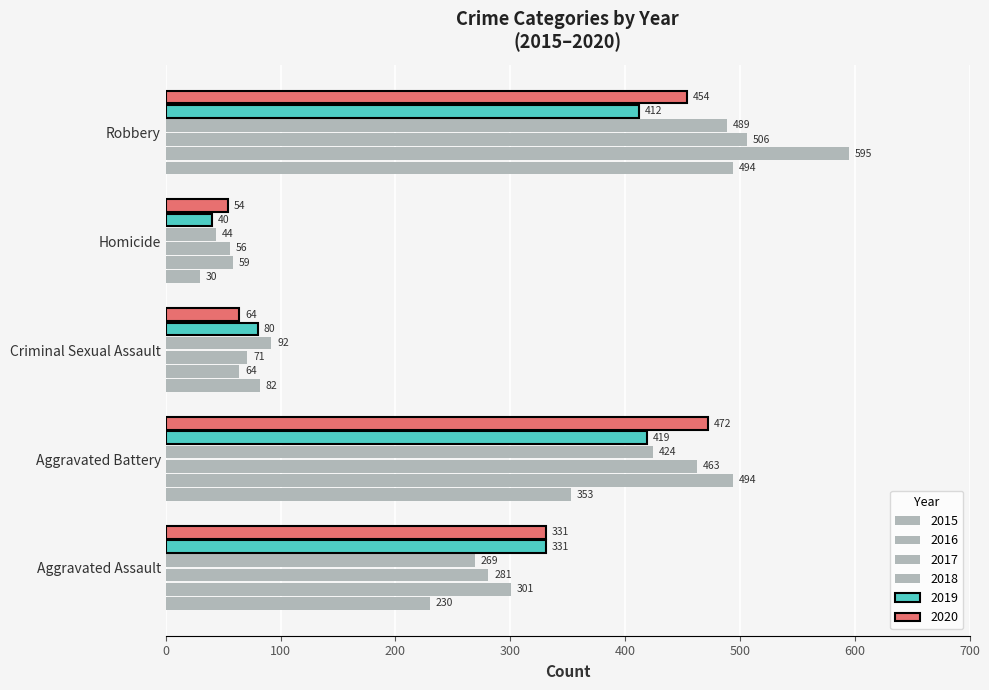

How many data points in 2019 are less than 331?

2